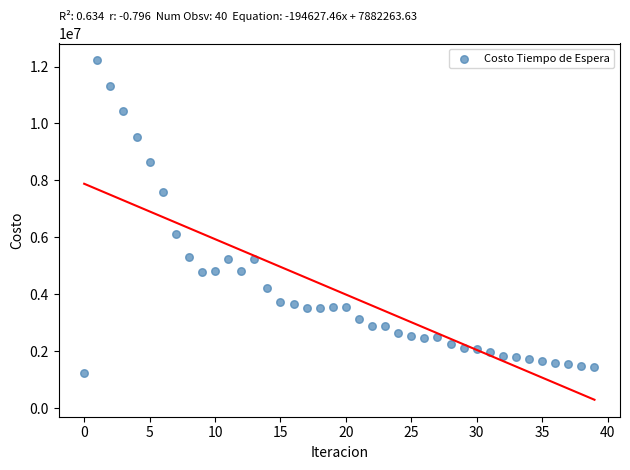

What Y value in the scatter plot is closest to 6717934?

6107213.2